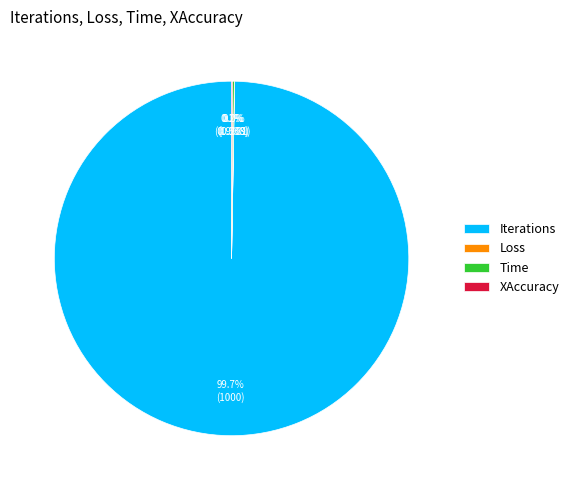

What is the majority slice?

Iterations